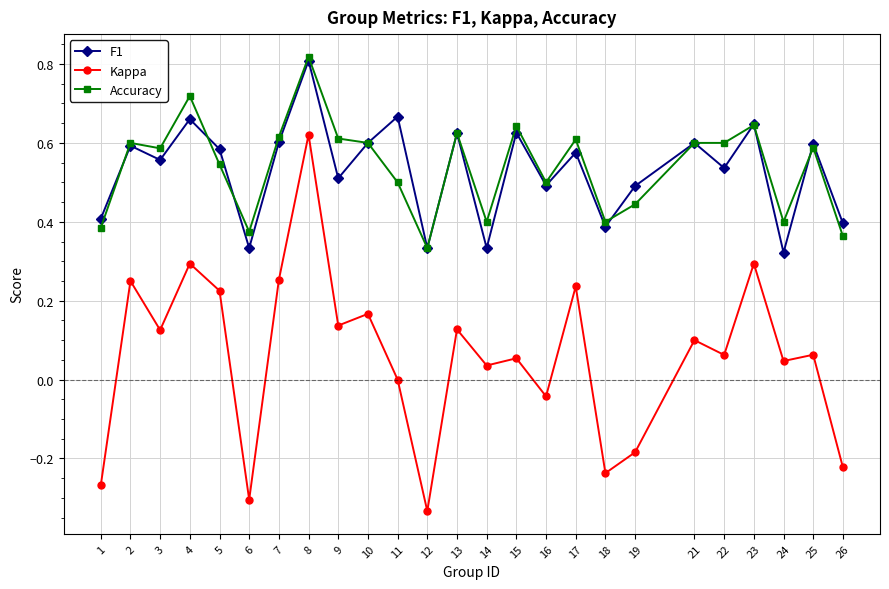

The value of F1 at 15 is 0.6. True or false?

True